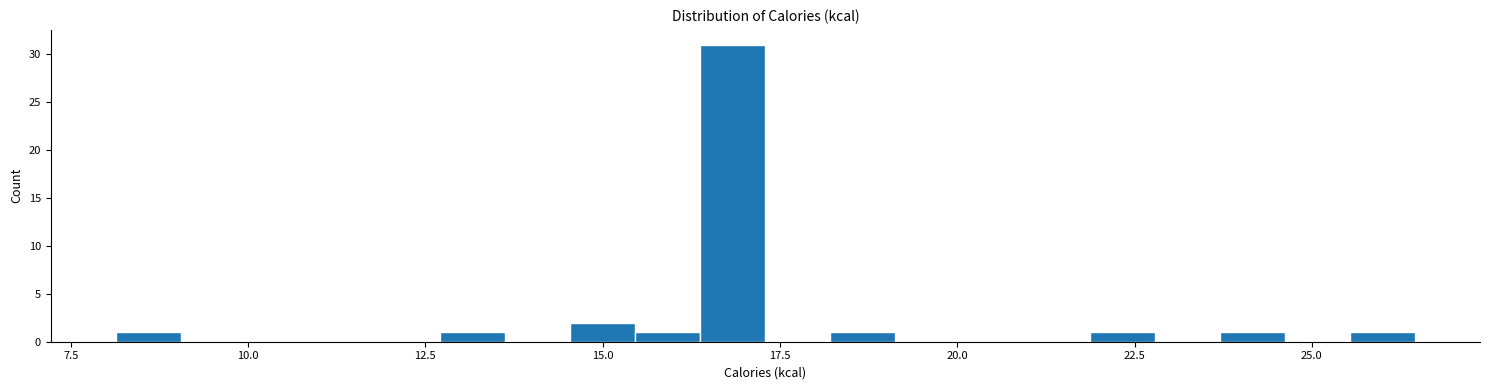

Around what value on the x-axis is the tallest bar? Give the approximate position of its centre, as read against the axis.

17.0